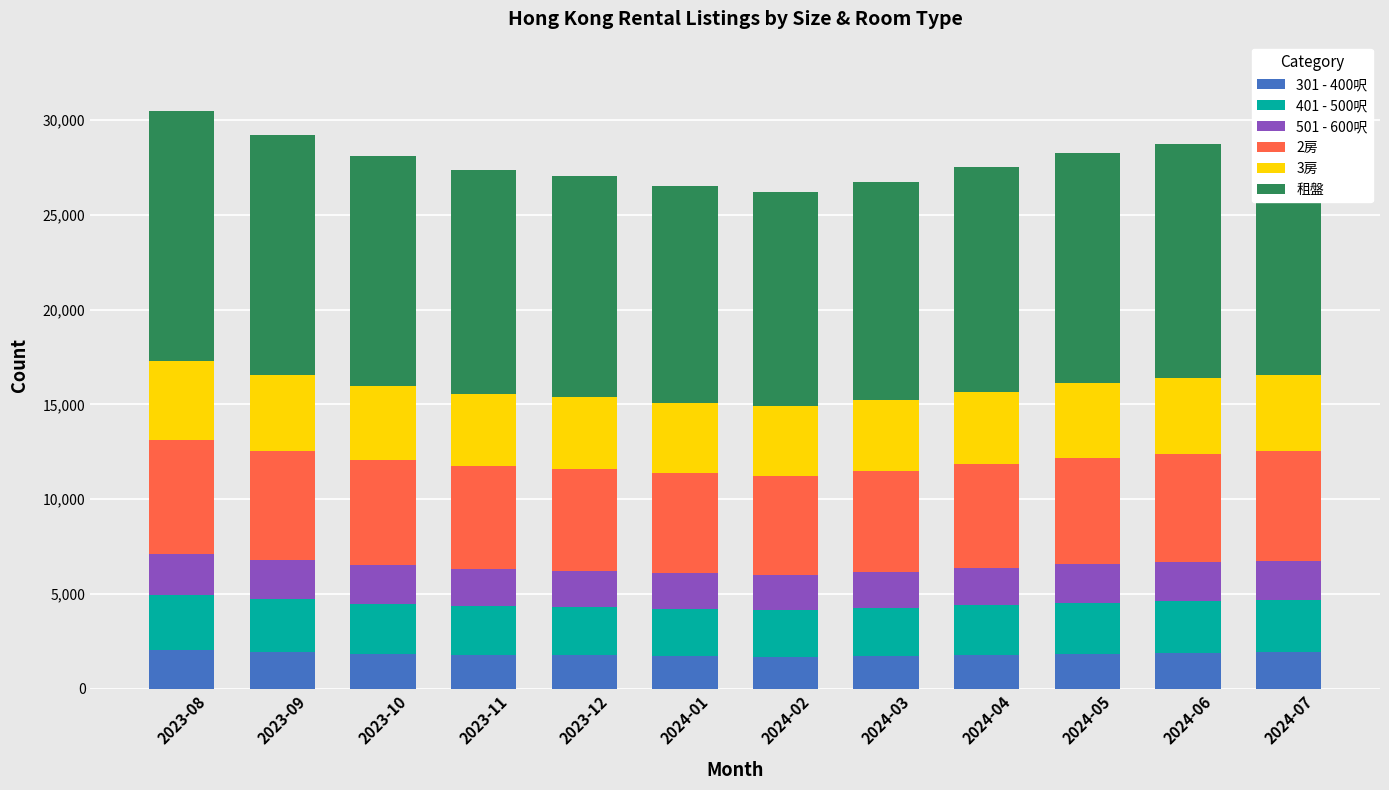

What is the average value of the 301 - 400呎 series?

1836